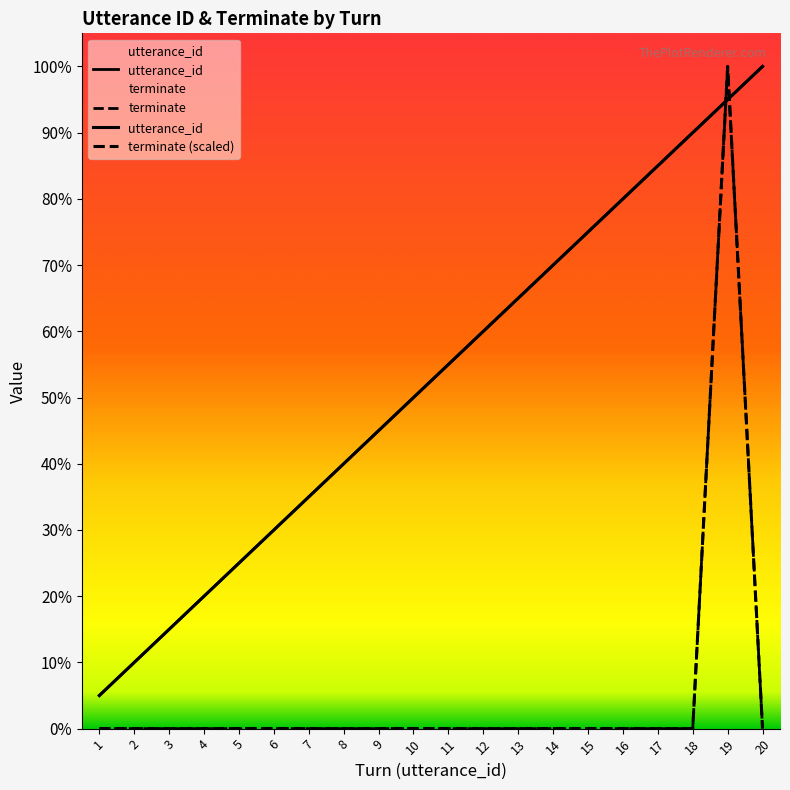

What is the sum of all utterance_id values?

210